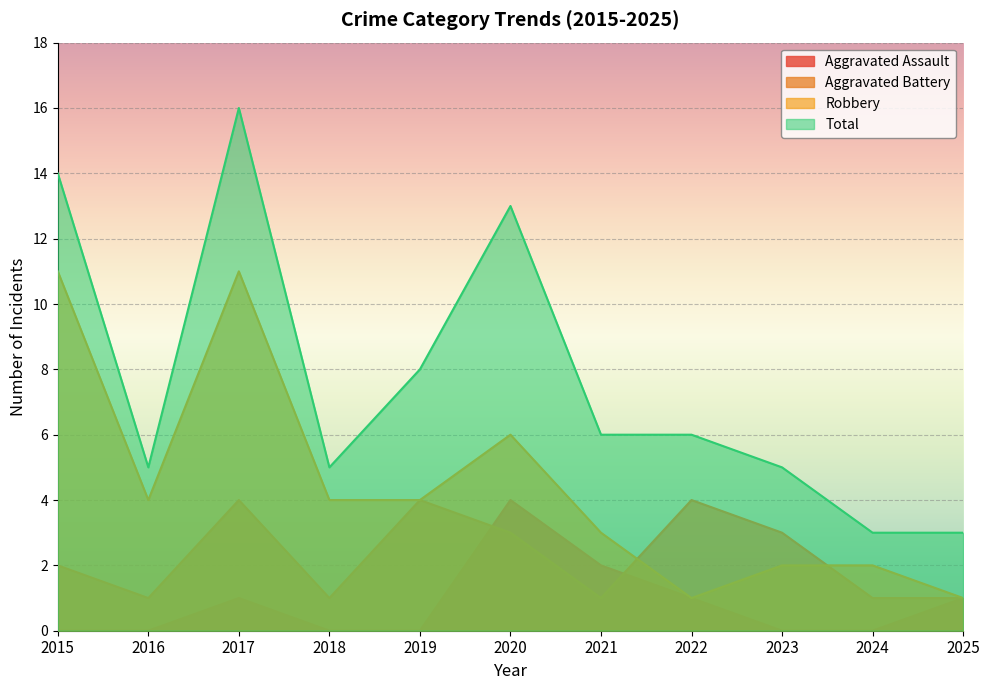

Reading right to left, extract all data points from this chart.

Aggravated Assault: 1	0	0	1	2	4	0	0	1	0	0
Aggravated Battery: 1	1	3	4	1	3	4	1	4	1	2
Robbery: 1	2	2	1	3	6	4	4	11	4	11
Total: 3	3	5	6	6	13	8	5	16	5	14